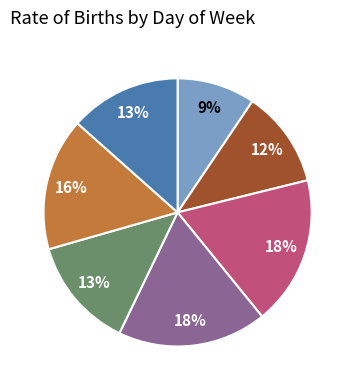

Is there any slice that represents more than half of the pie?

No